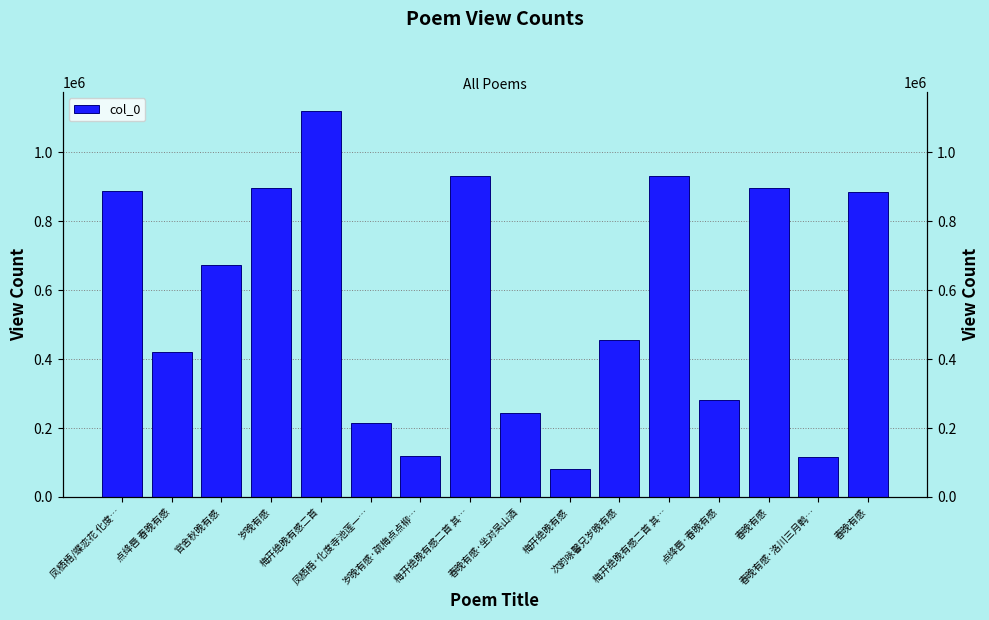

Which category has the highest value across all series?

梅开绝晚有感二首